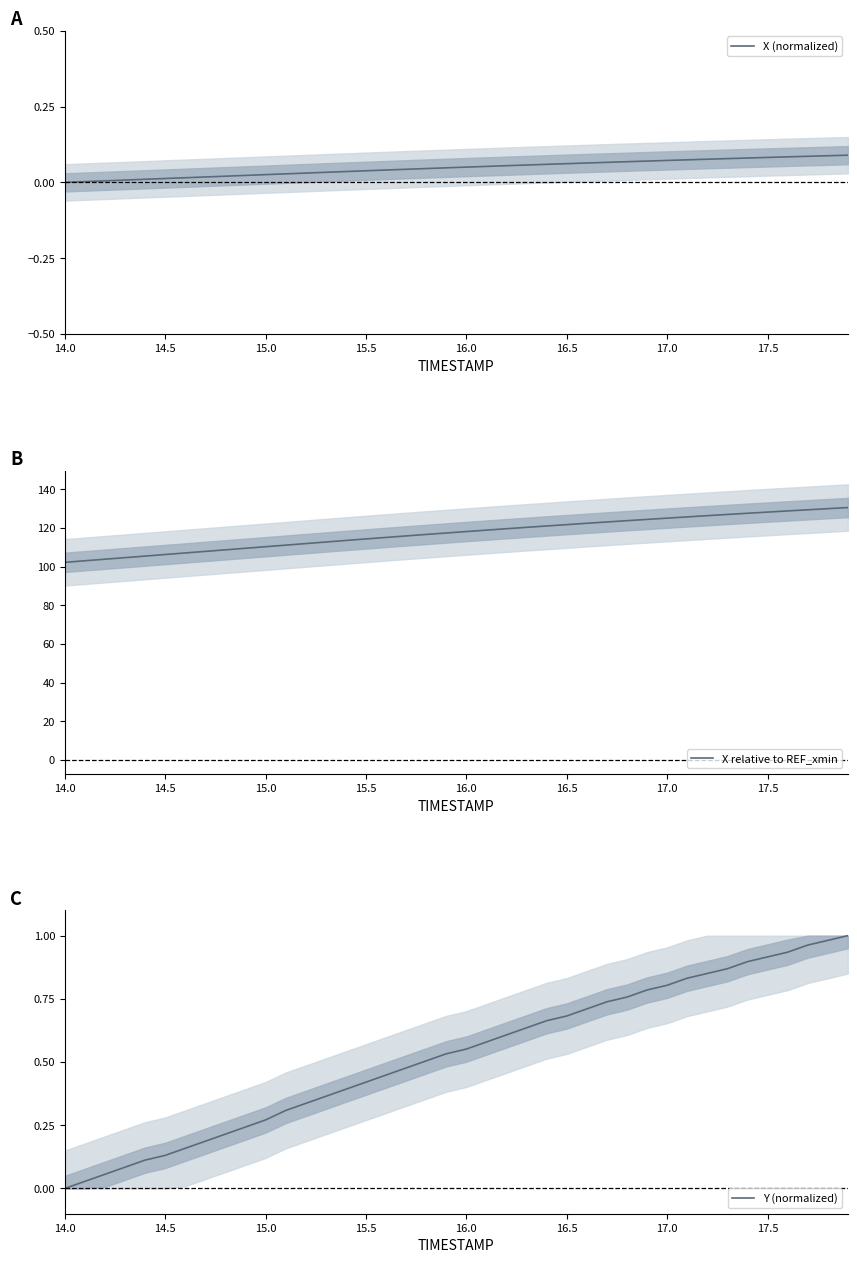

List the series in order of their peak value, lowest first.

X (normalized), Y (normalized), X relative to REF_xmin